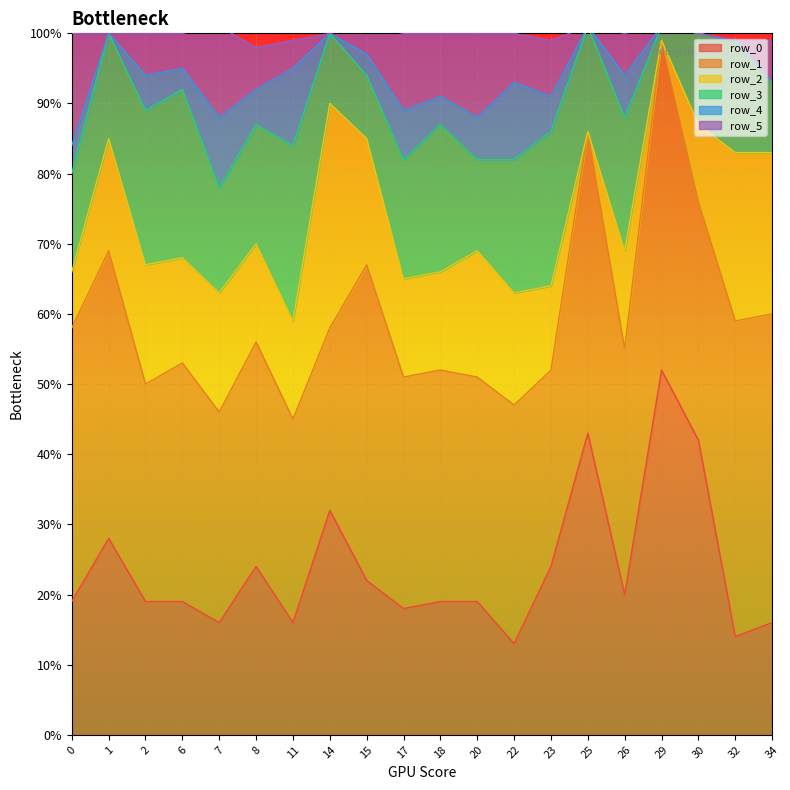

True or false: row_5 has more than 2 interior local peaks.

True